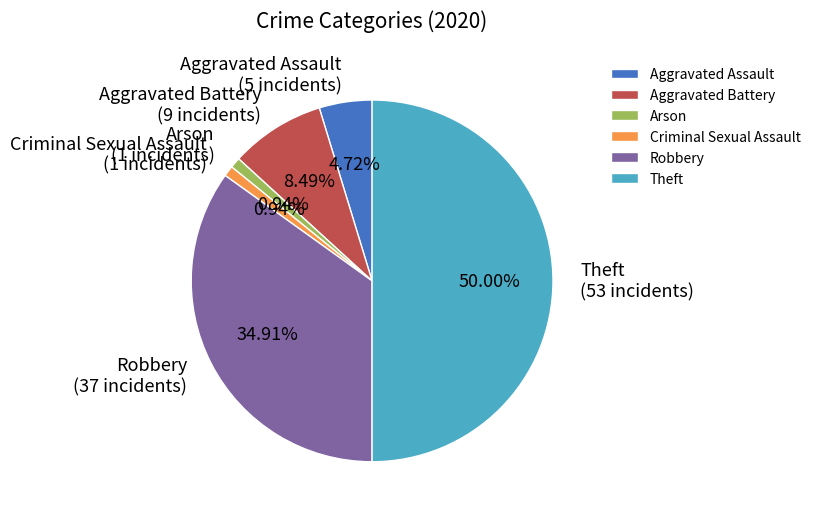

To the nearest percent, what is the combined percentage of Robbery and Arson?

36%